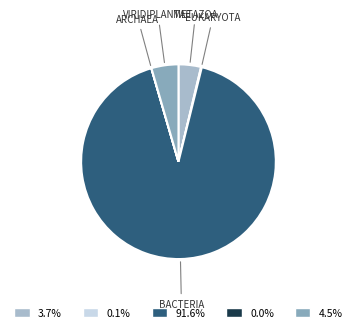

Does any single category account for the majority?

Yes